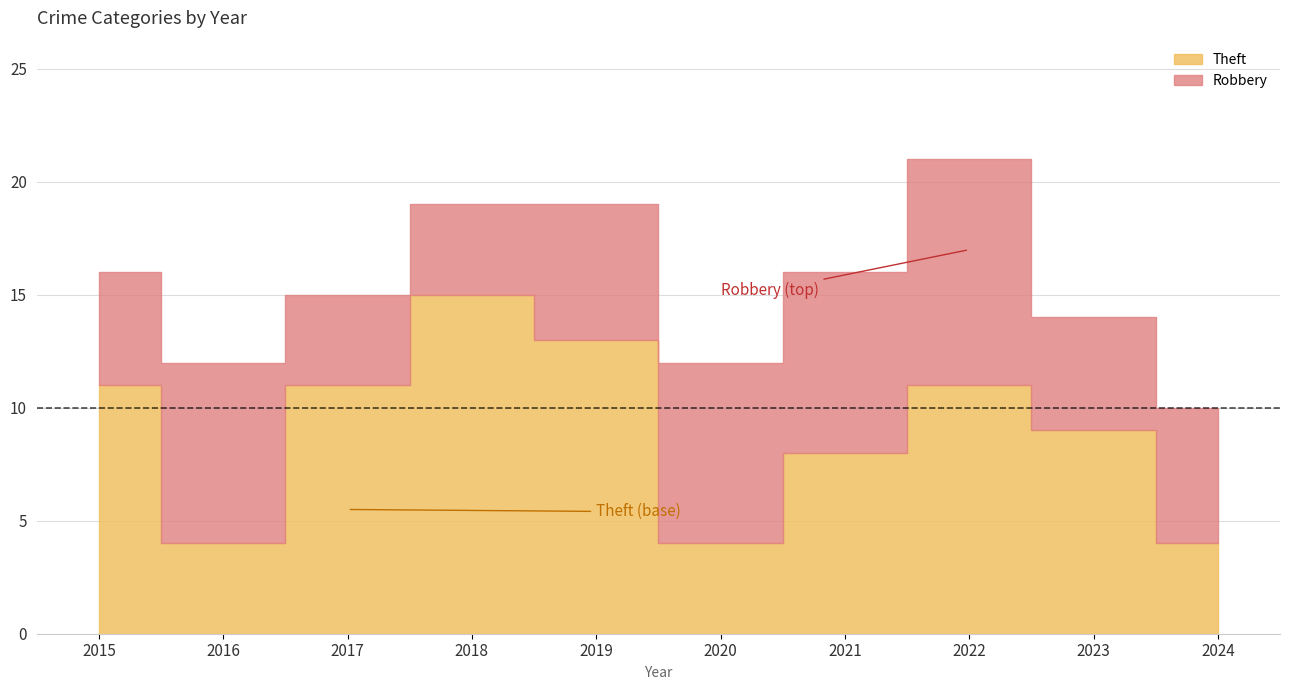

Reading left to right, list all the values displayed in this chart.

Robbery: 2015=5	2016=8	2017=4	2018=4	2019=6	2020=8	2021=8	2022=10	2023=5	2024=6
Theft: 2015=11	2016=4	2017=11	2018=15	2019=13	2020=4	2021=8	2022=11	2023=9	2024=4